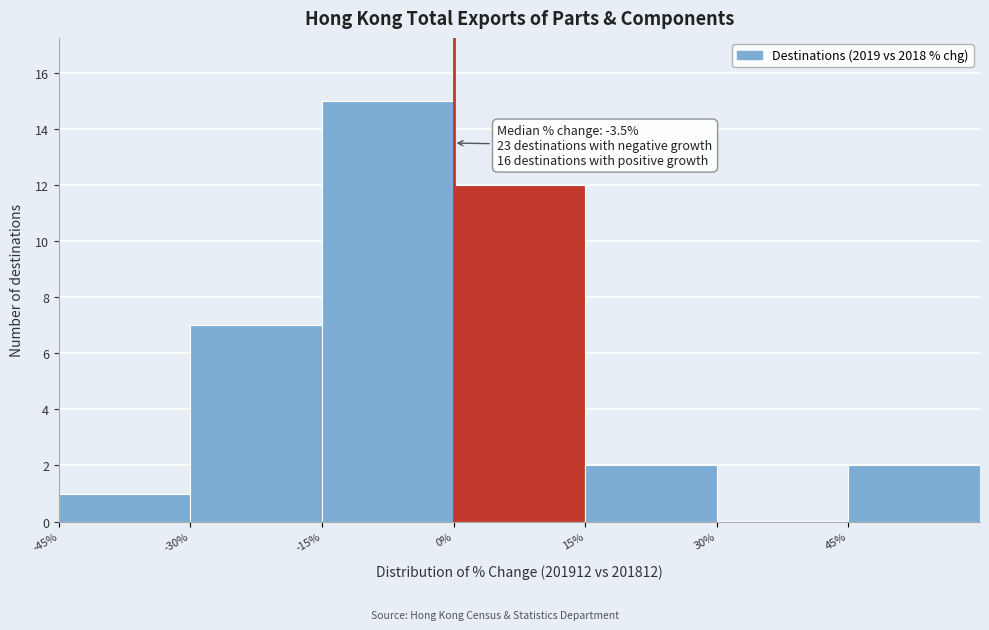

Over which range of the x-axis is the bar tallest?

-15 to 0